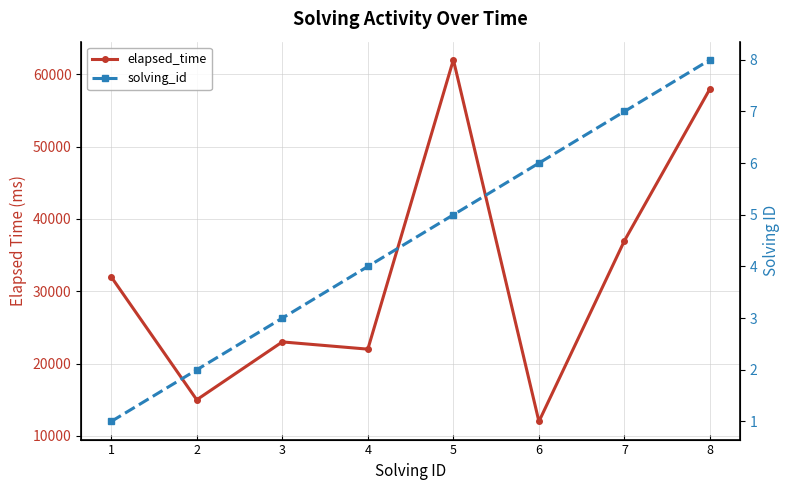

Is it true that elapsed_time equals 18269 at 6?

False